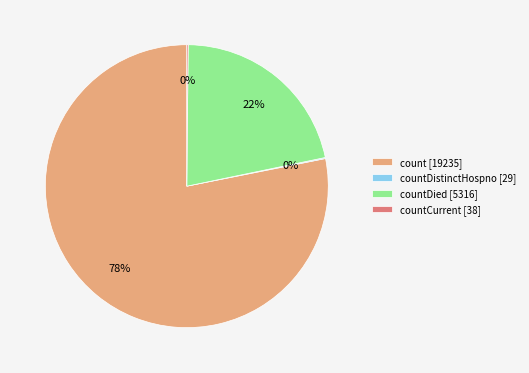

Which category has the biggest portion of the pie?

count [19235]